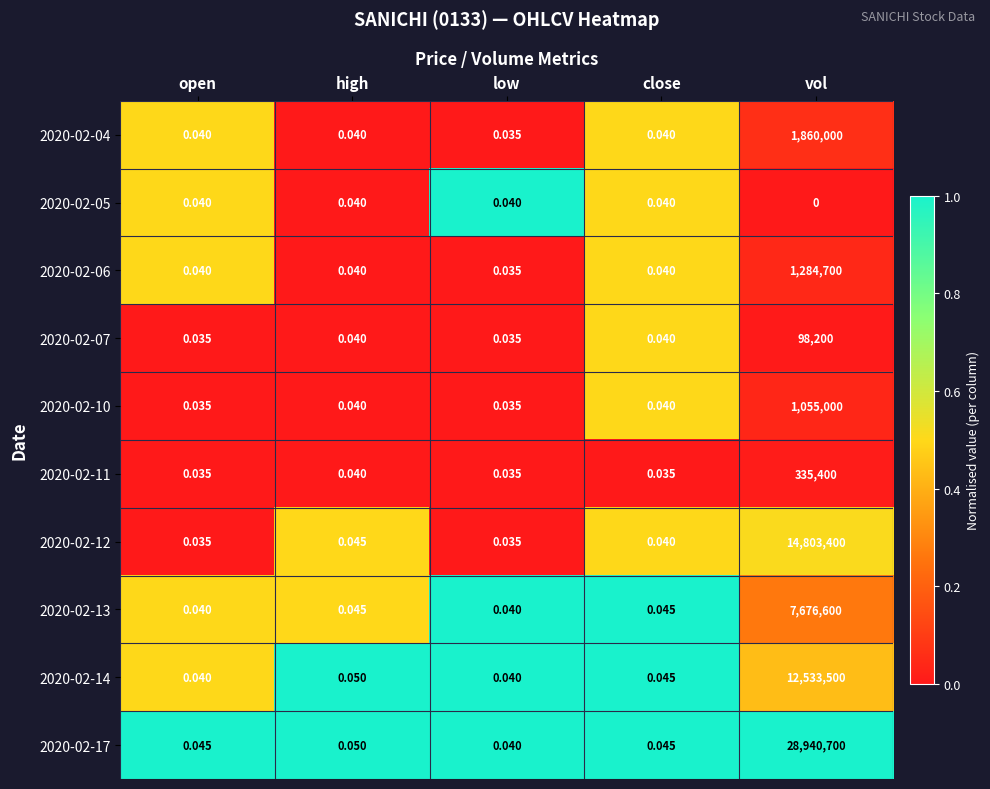

At how many categories does at least one series exceed 0?

5